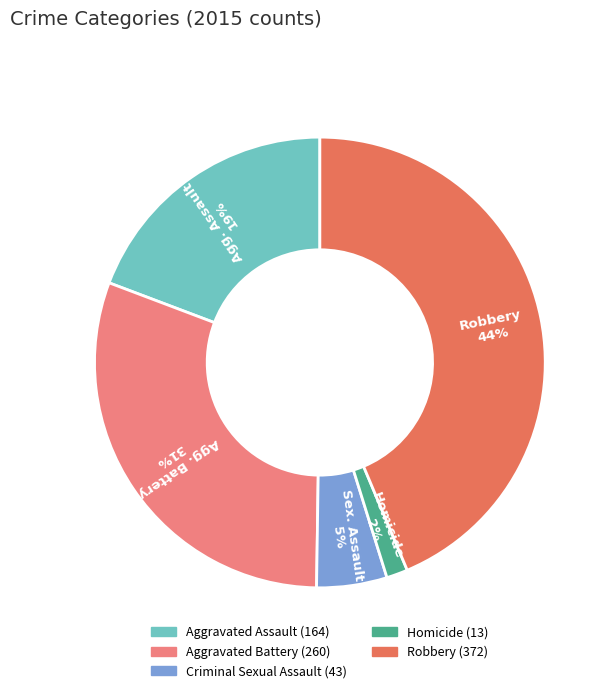

Which has a higher value, Aggravated Assault or Criminal Sexual Assault?

Aggravated Assault